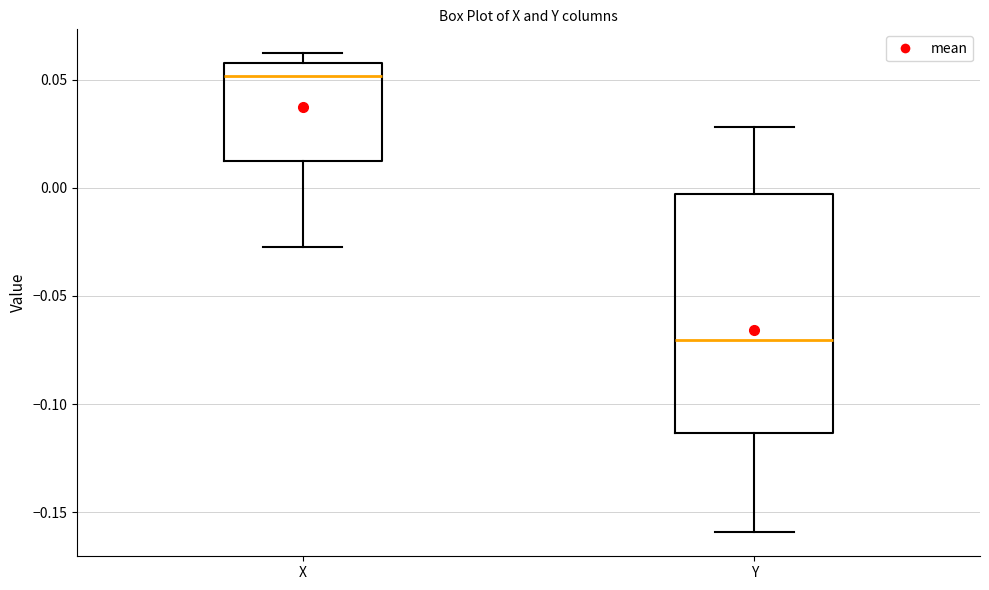

Reading left to right, transcribe this box plot: for each box, give where its median line is, the range the box spans, and where its two whiskers end, as read against the y-axis. The values are not printed on the chart, so give them approximately, as read against the axis.

X: median 0.050, box 0.010 to 0.060, whiskers -0.025 to 0.060 (just above the box's upper edge)
Y: median -0.070, box -0.115 to -0.005, whiskers -0.160 to 0.030